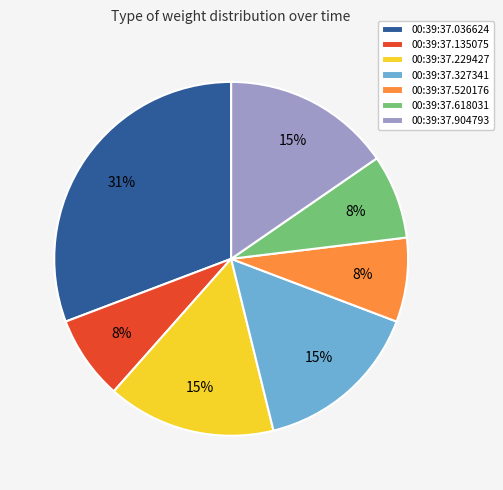

Is it true that 00:39:37.618031 is 8% of the pie?

True